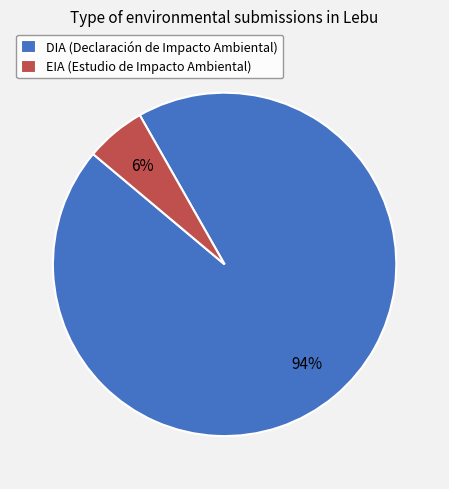

Does any single category account for the majority?

Yes